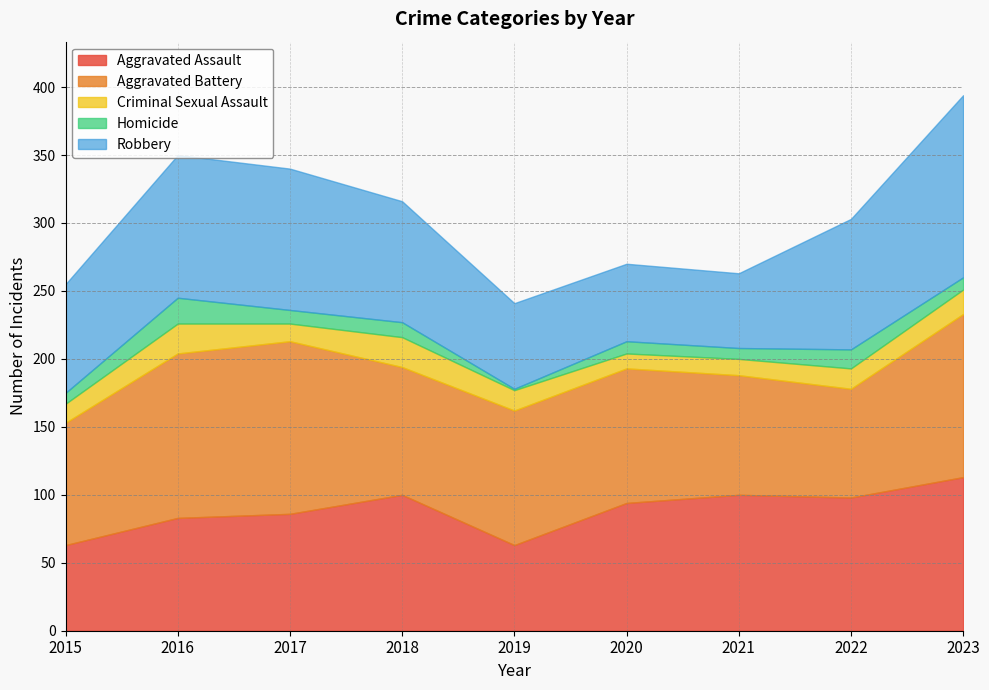

Between 2016 and 2019, which series saw the biggest shift?

Robbery